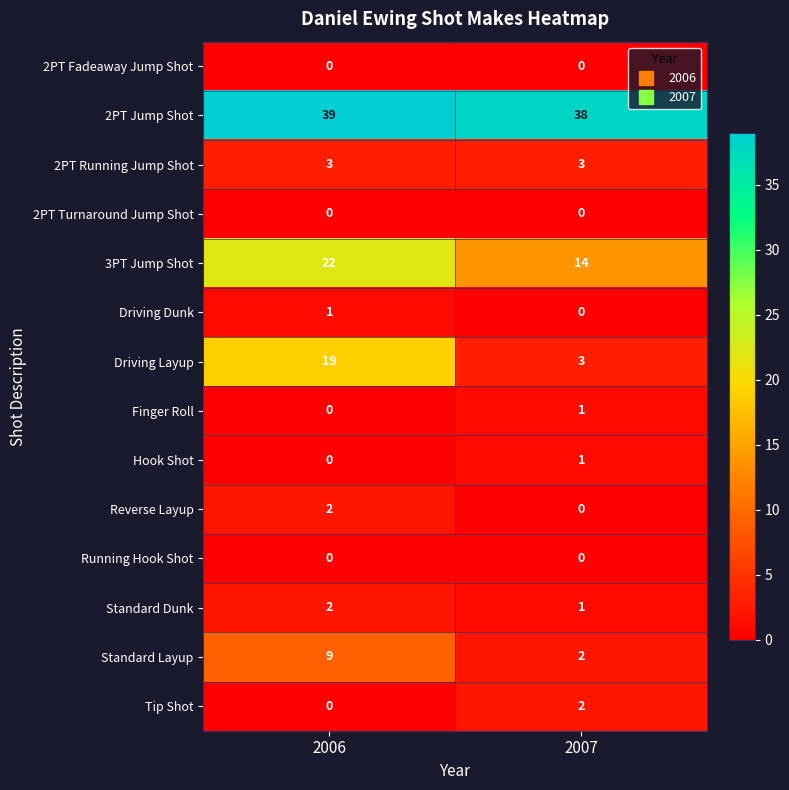

How many data points in Hook Shot are less than 1?

1